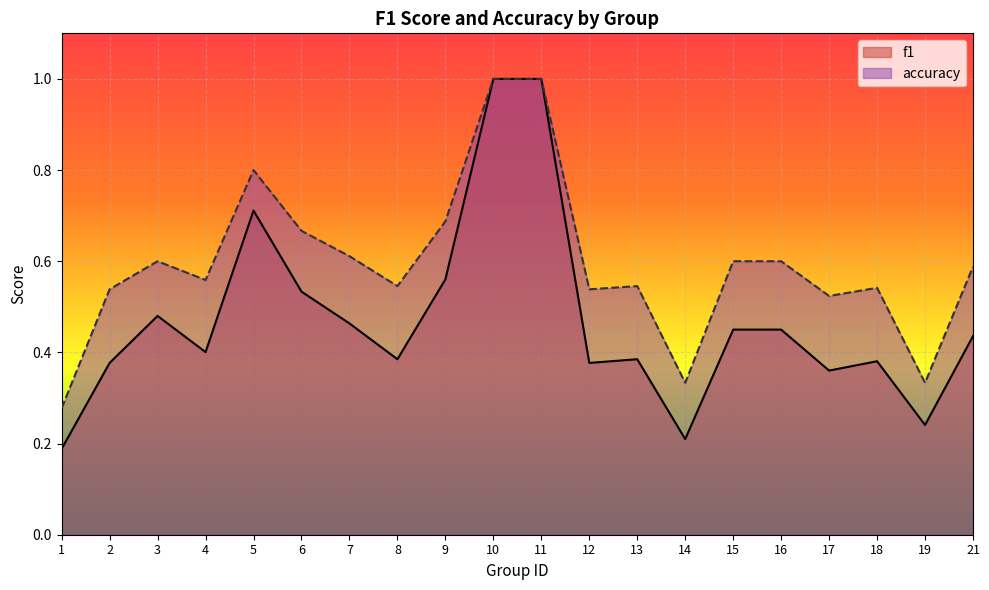

At which category does f1 reach its first local valley?

4